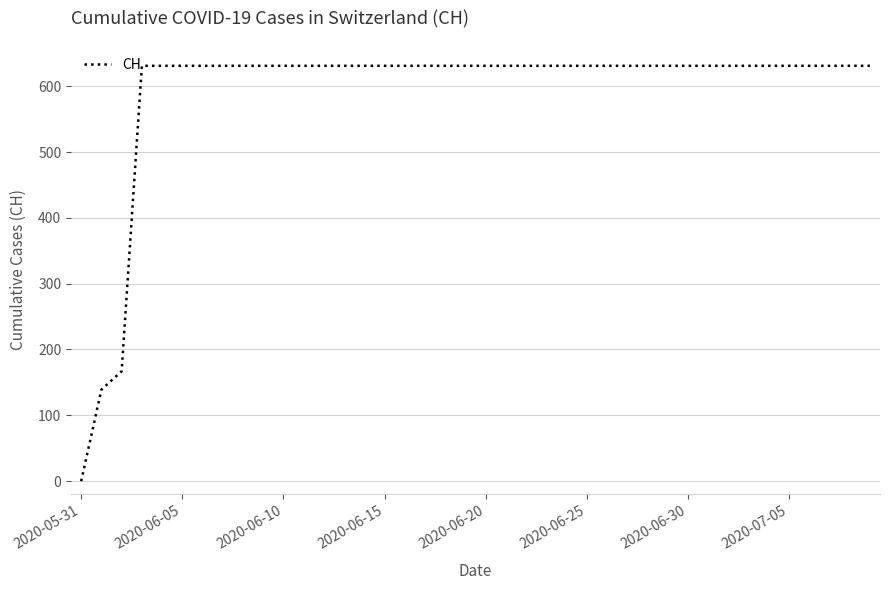

What is the difference between the maximum and minimum values?

631